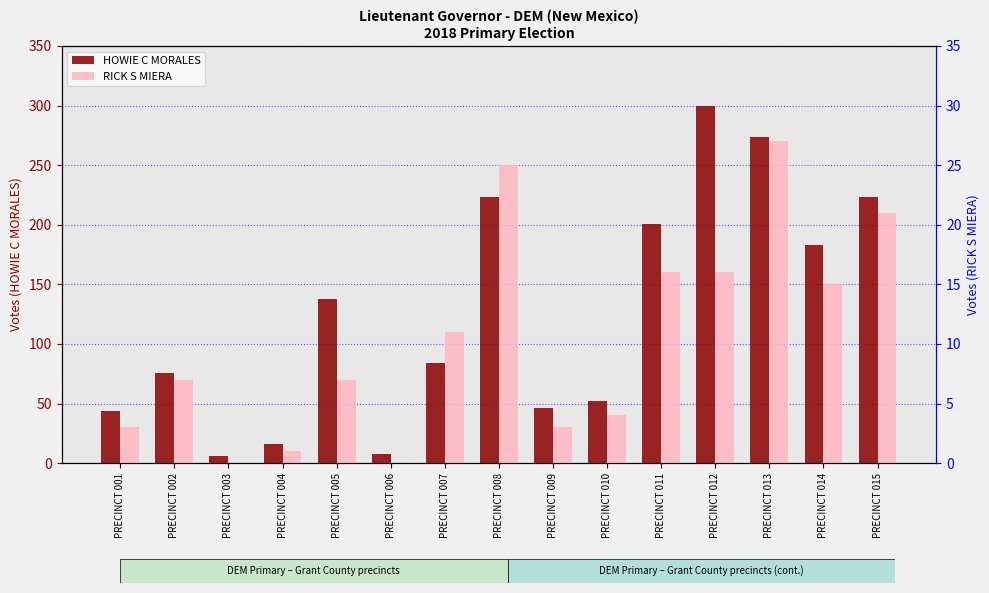

Reading left to right, list all the values displayed in this chart.

HOWIE C MORALES: PRECINCT 001=44	PRECINCT 002=76	PRECINCT 003=6	PRECINCT 004=16	PRECINCT 005=138	PRECINCT 006=8	PRECINCT 007=84	PRECINCT 008=223	PRECINCT 009=46	PRECINCT 010=52	PRECINCT 011=201	PRECINCT 012=300	PRECINCT 013=274	PRECINCT 014=183	PRECINCT 015=223
RICK S MIERA: PRECINCT 001=3	PRECINCT 002=7	PRECINCT 003=0	PRECINCT 004=1	PRECINCT 005=7	PRECINCT 006=0	PRECINCT 007=11	PRECINCT 008=25	PRECINCT 009=3	PRECINCT 010=4	PRECINCT 011=16	PRECINCT 012=16	PRECINCT 013=27	PRECINCT 014=15	PRECINCT 015=21